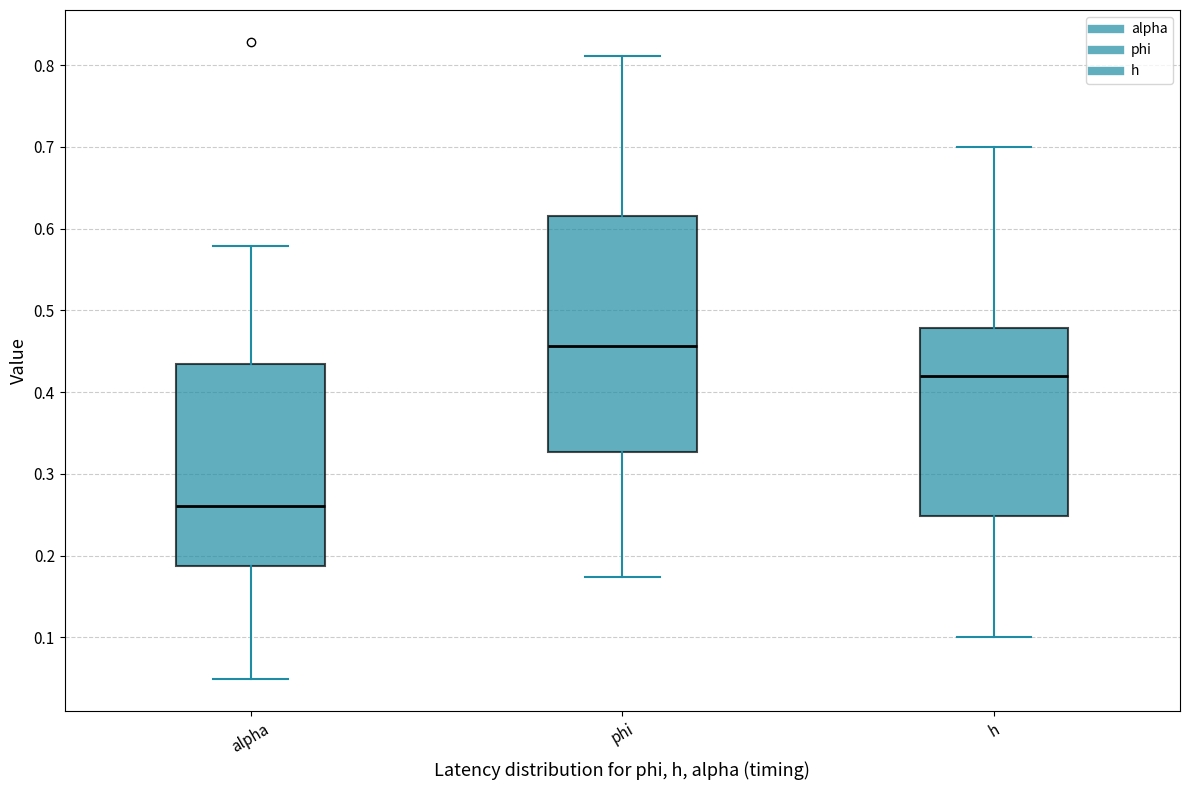

Reading left to right, transcribe this box plot: for each box, give where its median line is, the range the box spans, and where its two whiskers end, as read against the y-axis. The values are not printed on the chart, so give them approximately, as read against the axis.

alpha: median 0.26, box 0.19 to 0.43, whiskers 0.05 to 0.58
phi: median 0.46, box 0.33 to 0.62, whiskers 0.17 to 0.81
h: median 0.42, box 0.25 to 0.48, whiskers 0.10 to 0.70